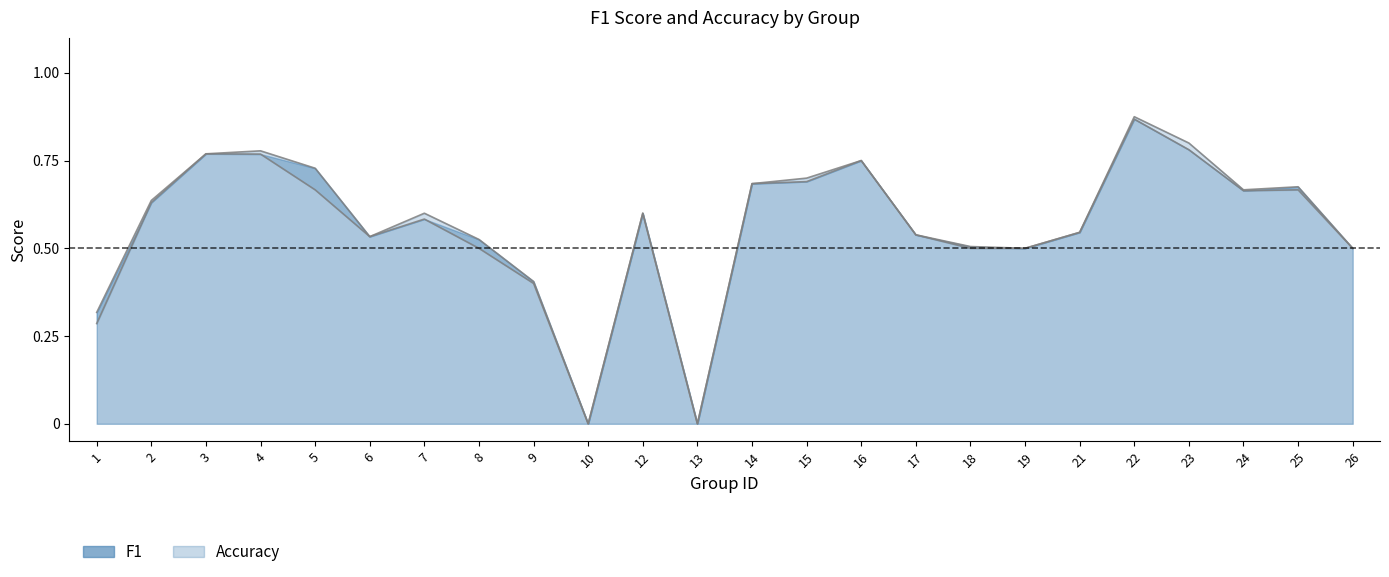

True or false: f1 has more than 1 interior local peaks.

True